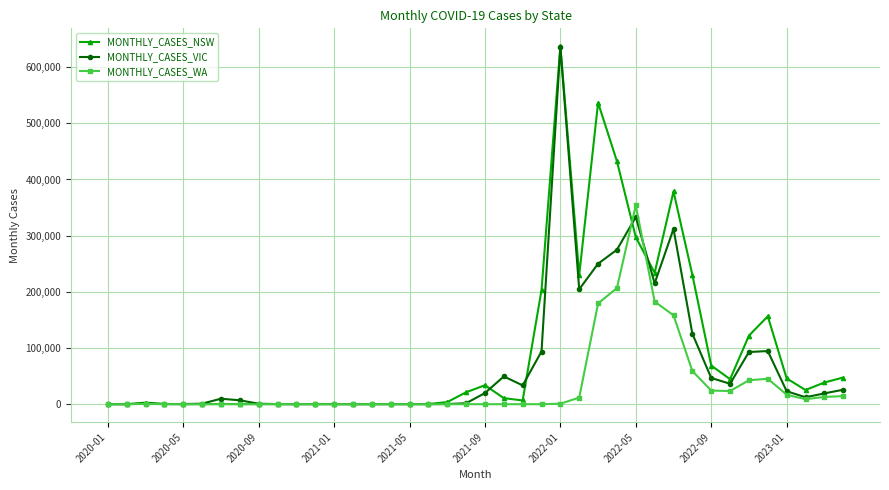

How many lines are shown in the chart?

3